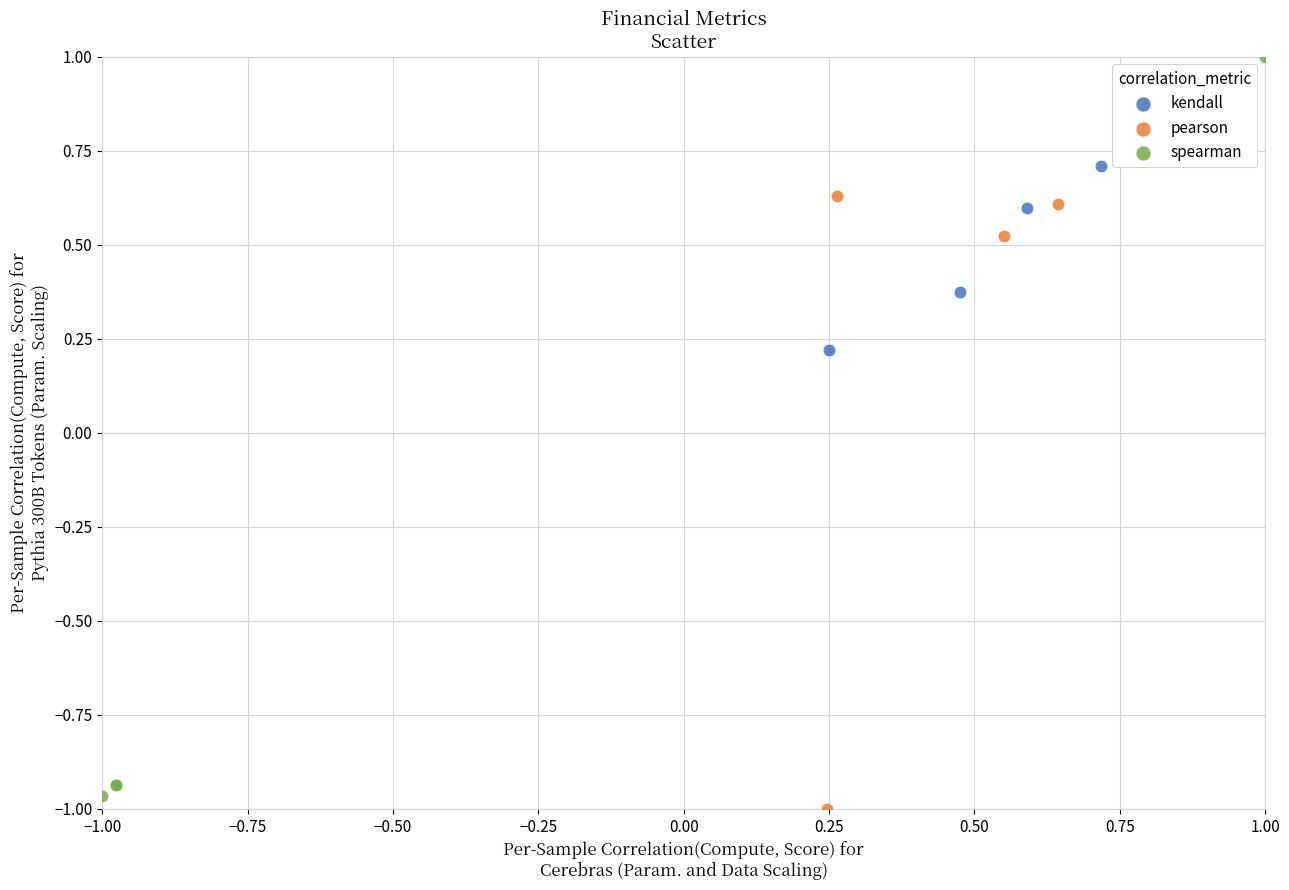

What are all the series names shown in the legend?

kendall, pearson, spearman